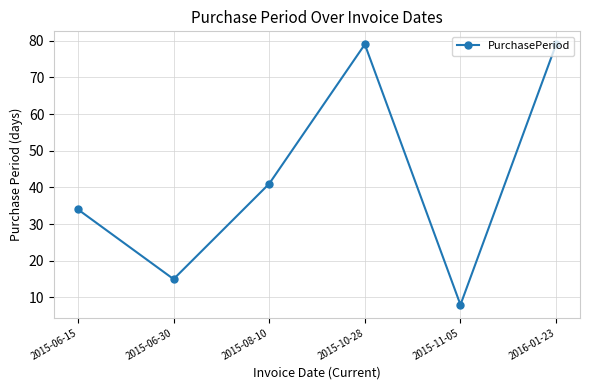

The chart shows a value of 79 at 2016-01-23. True or false?

True